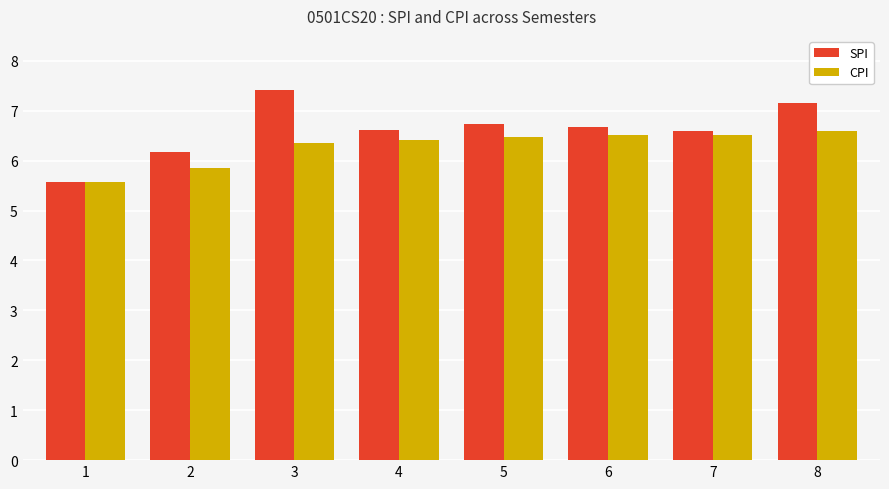

What is the difference between the maximum and second lowest values in the CPI series?

0.7